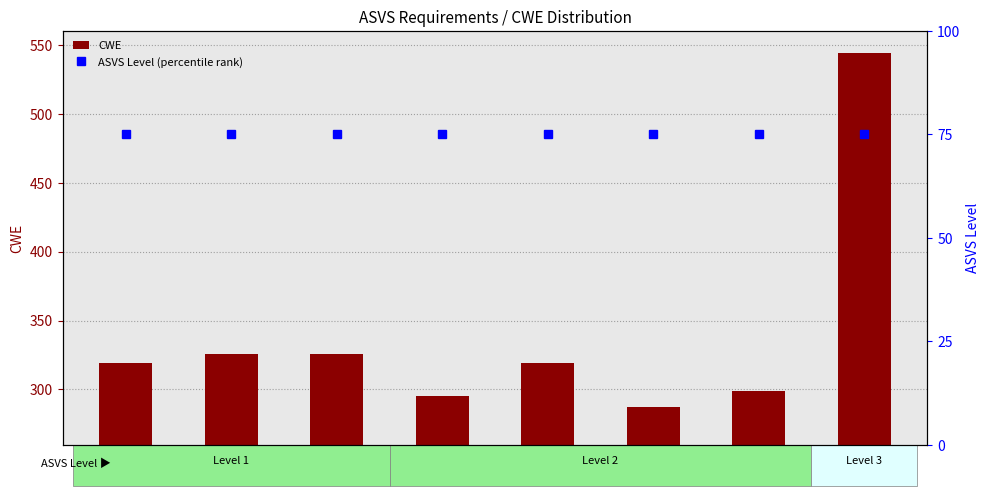

True or false: ASVS Level (percentile rank) has a value of 75 at 9.1.1.

True